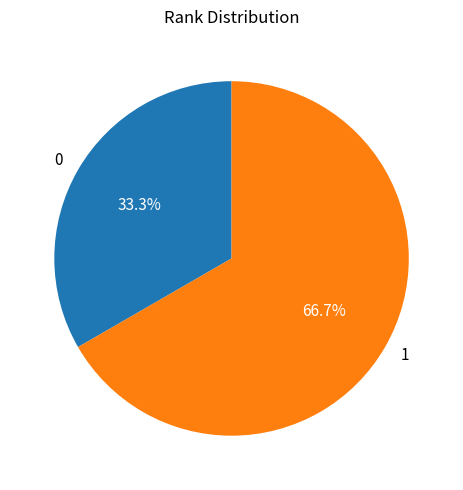

To the nearest percent, what percentage of the pie is 0?

33%